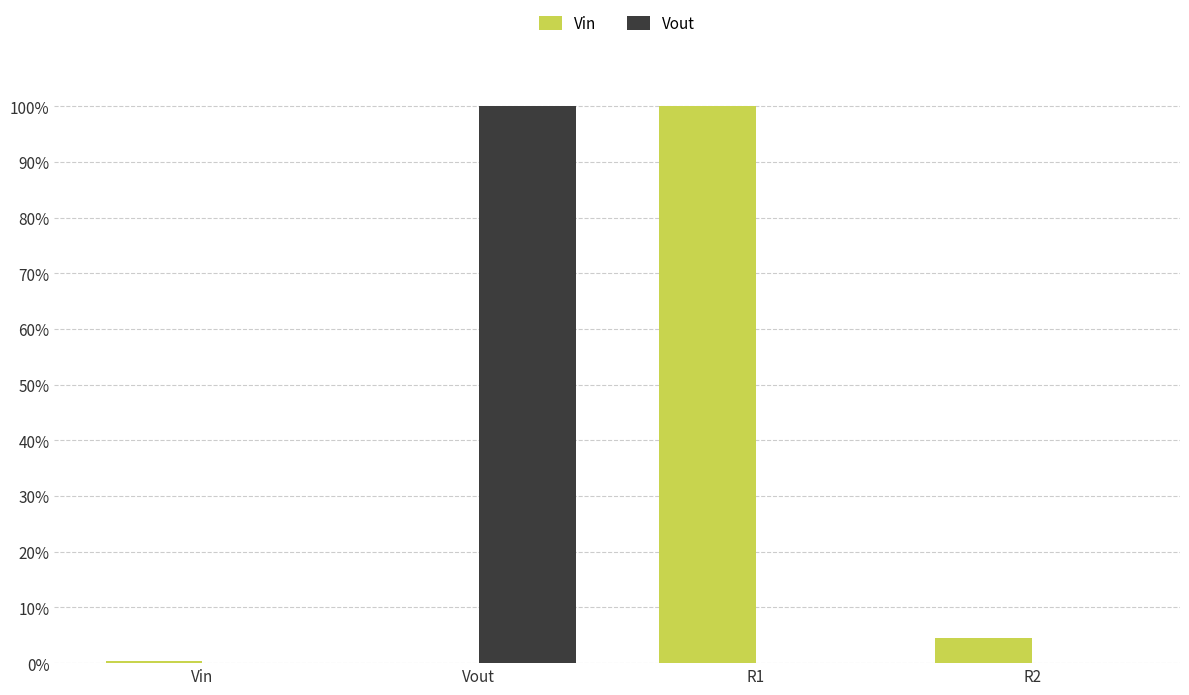

Between Vin and Vout, which series saw the biggest shift?

Vout